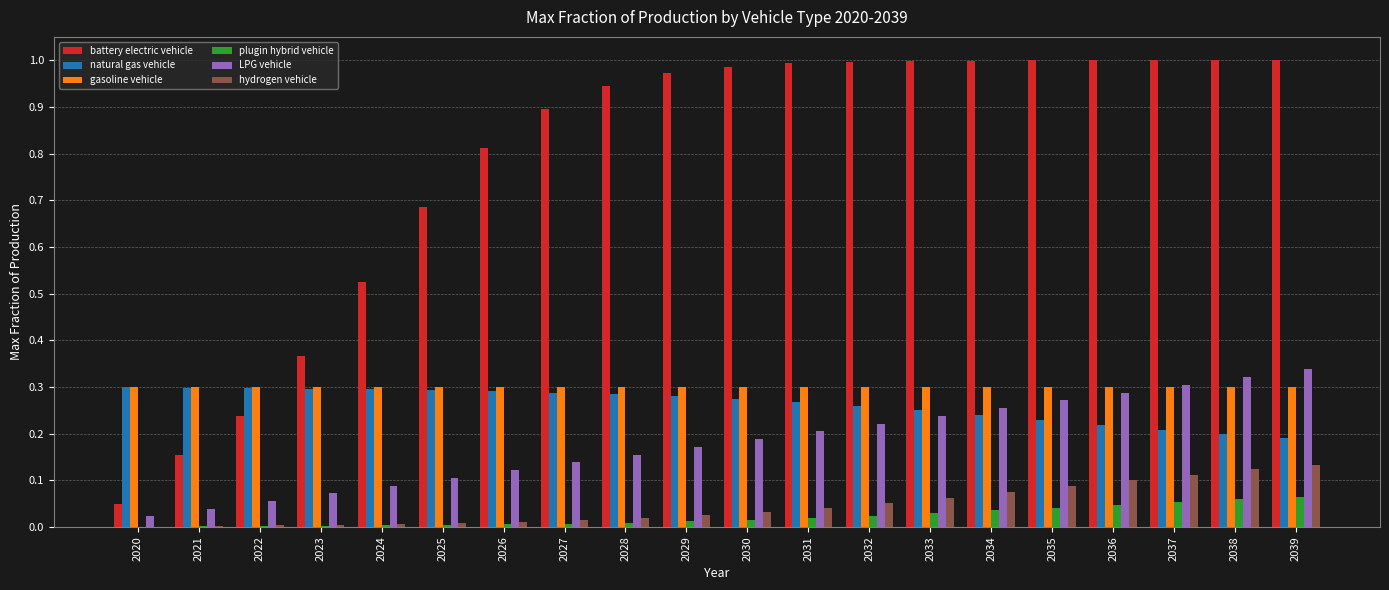

The value of gasoline vehicle at 2030 is 0.2. True or false?

False